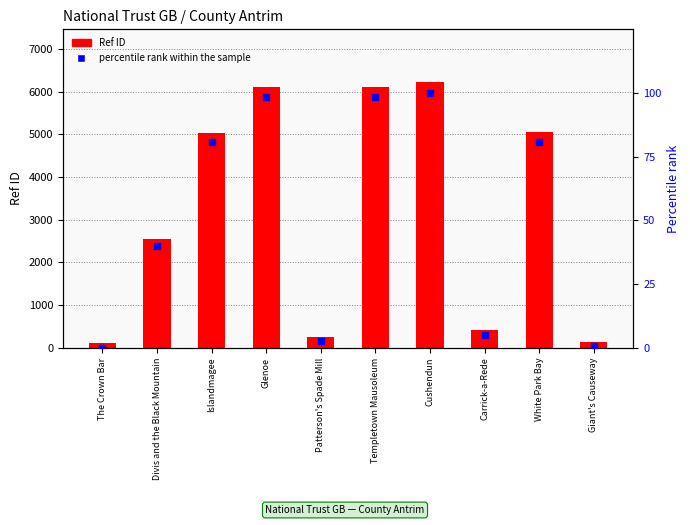

Which series has the largest Y range (max minus min)?

Ref ID